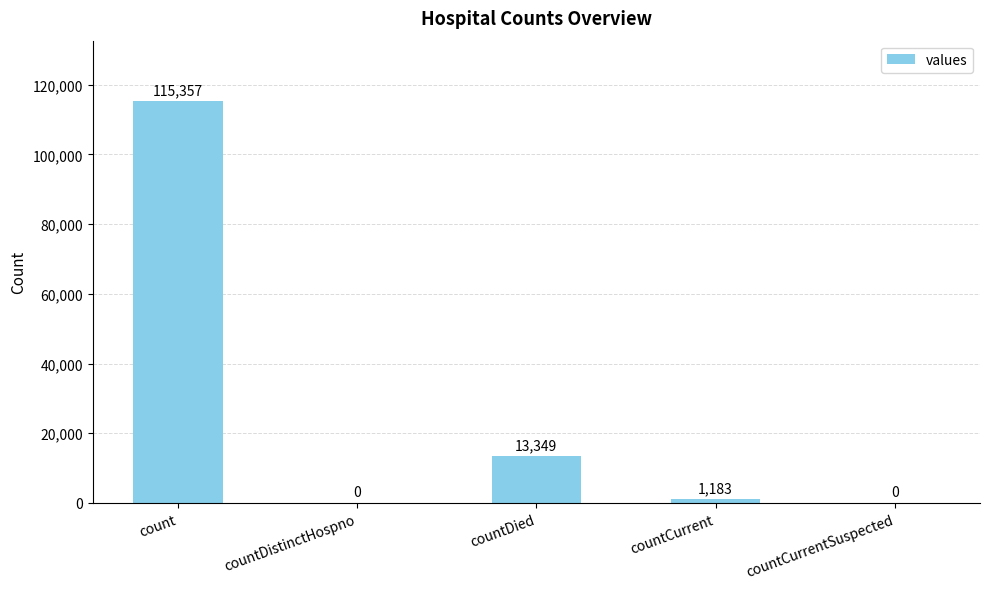

What is the difference between the values at countDied and countCurrentSuspected?

13349